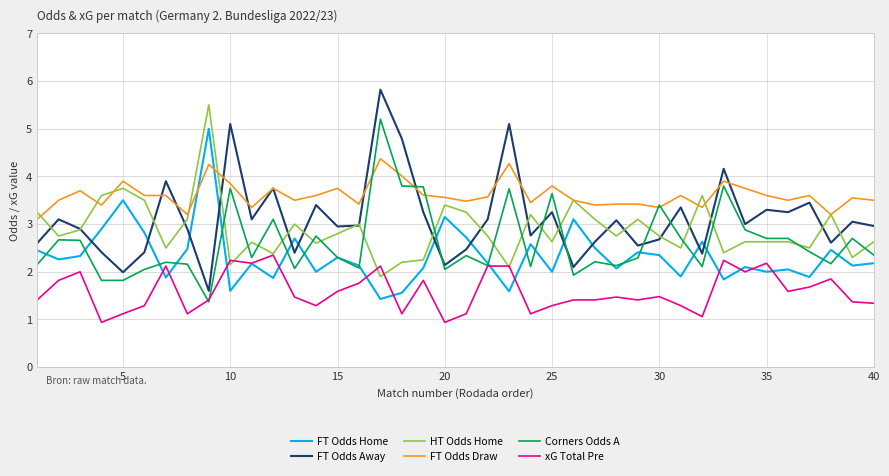

True or false: xG Total Pre and FT Odds Away cross at least once.

False